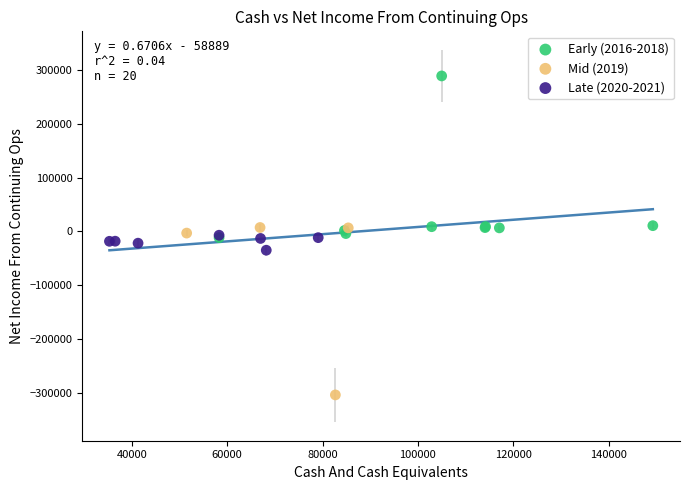

Which series contains the highest Y value?

Early (2016-2018)